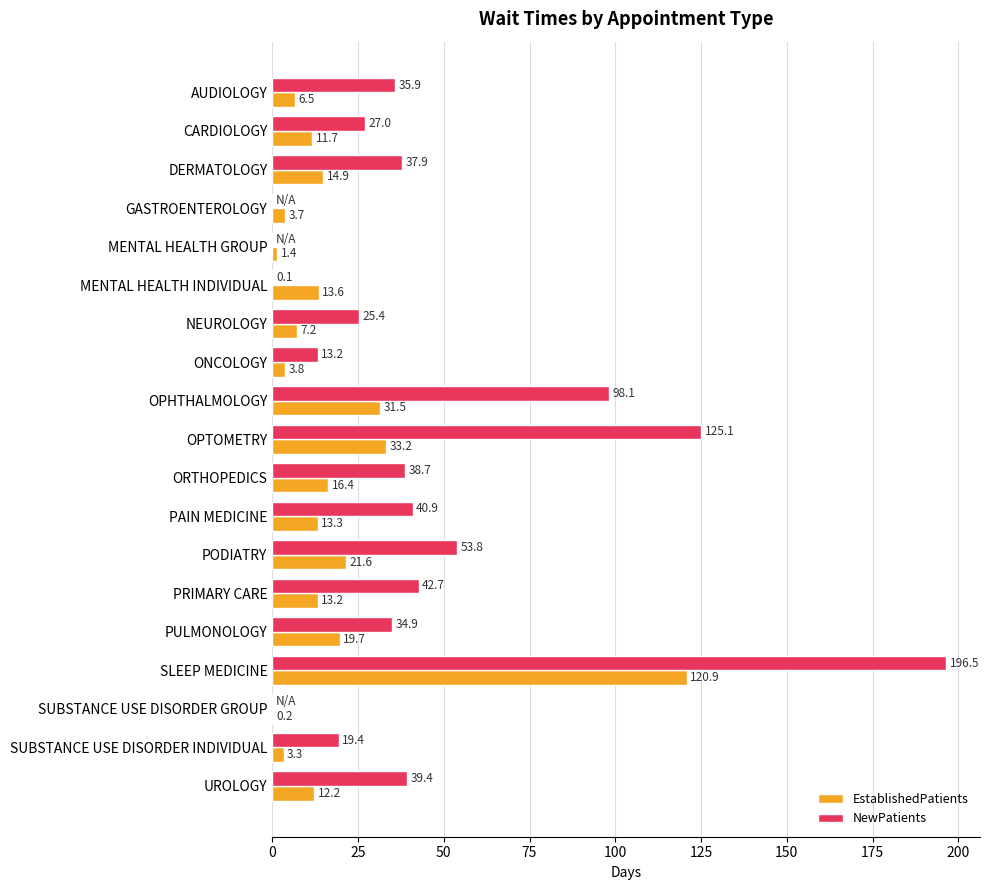

How many distinct data groups are displayed?

2